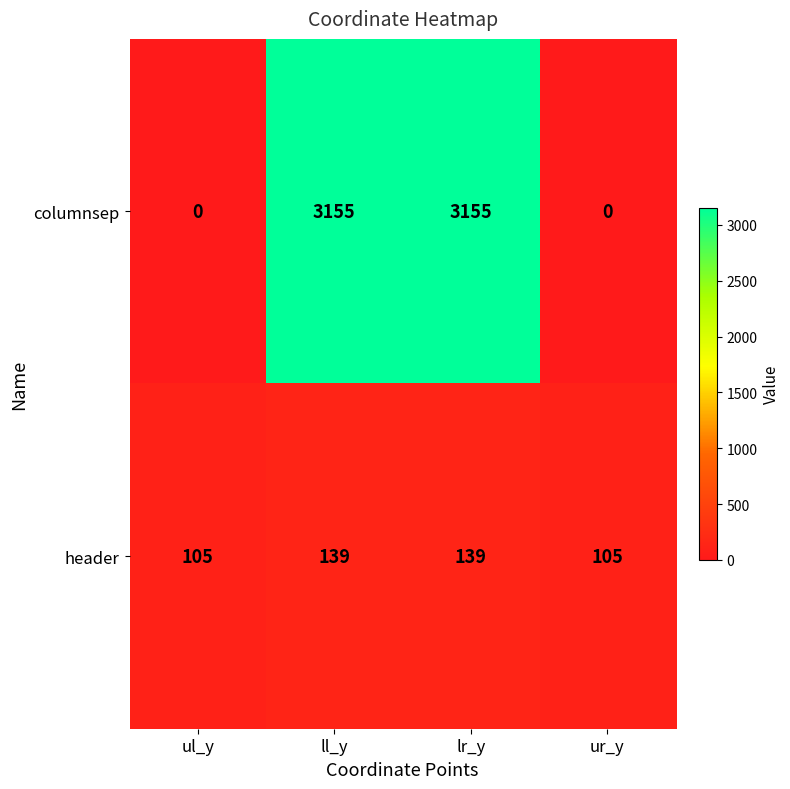

The columnsep series shows 3155 at lr_y. True or false?

True